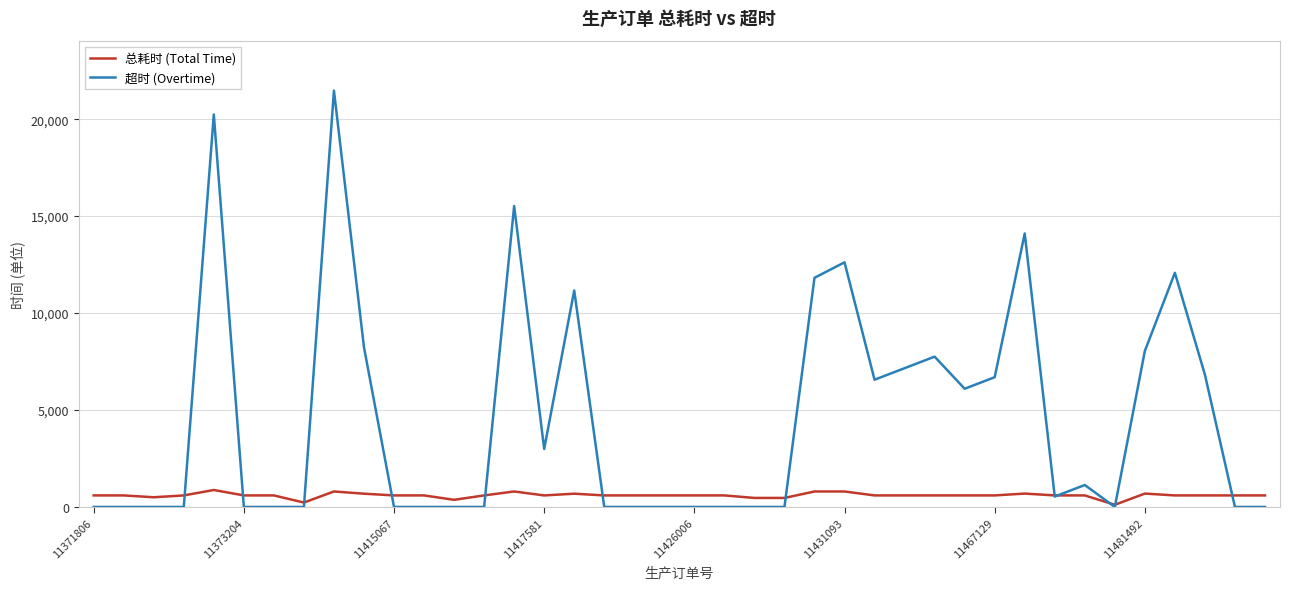

Which series has the largest total across all categories?

超时 (Overtime)